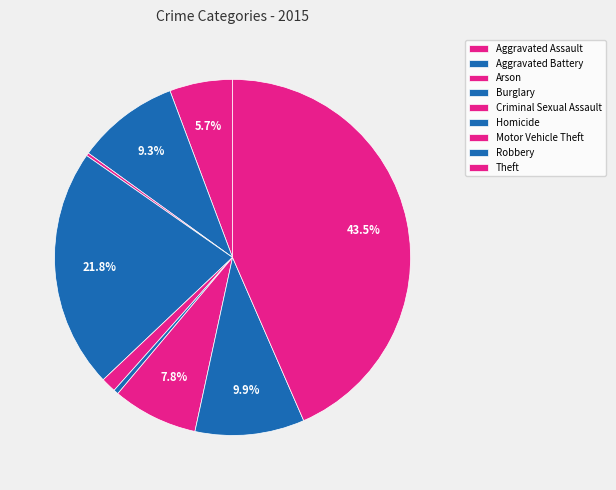

Count the number of slices in the pie.

9